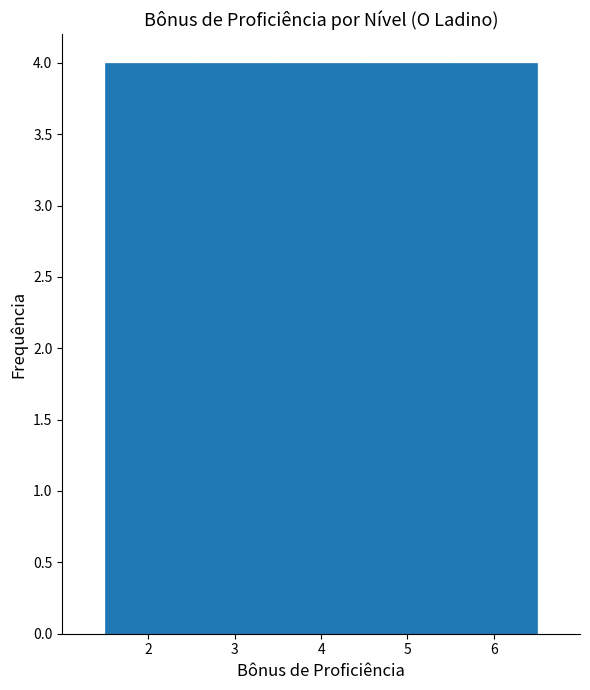

Reading left to right, list every bar in this chart as the range it spans on the x-axis followed by its height. The values are not printed on the chart, so give them approximately, as read against the axis.

1.5 to 2.5: 4
2.5 to 3.5: 4
3.5 to 4.5: 4
4.5 to 5.5: 4
5.5 to 6.5: 4